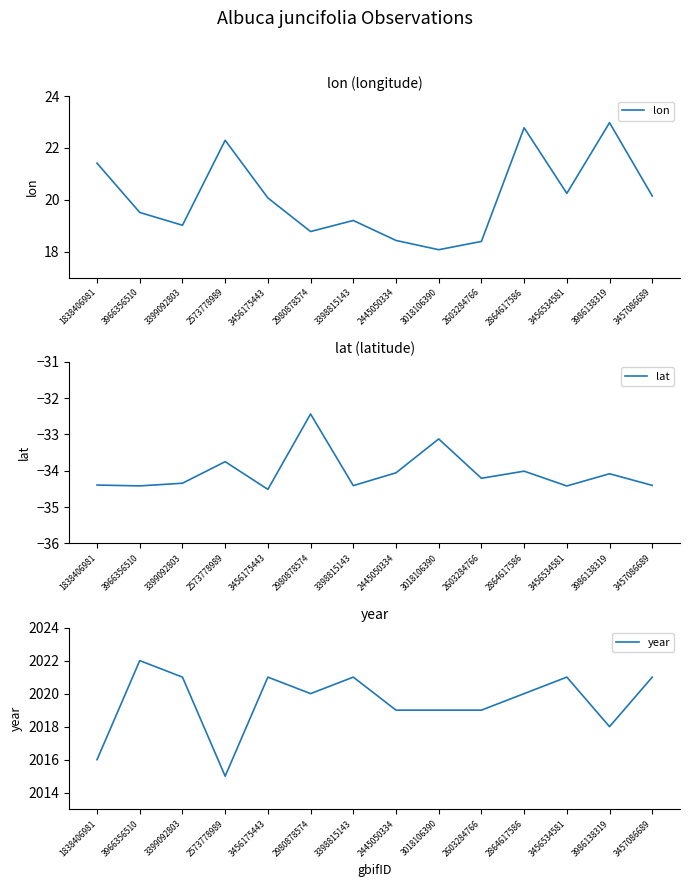

Between 2445050334 and 3966356510, which is larger?

3966356510